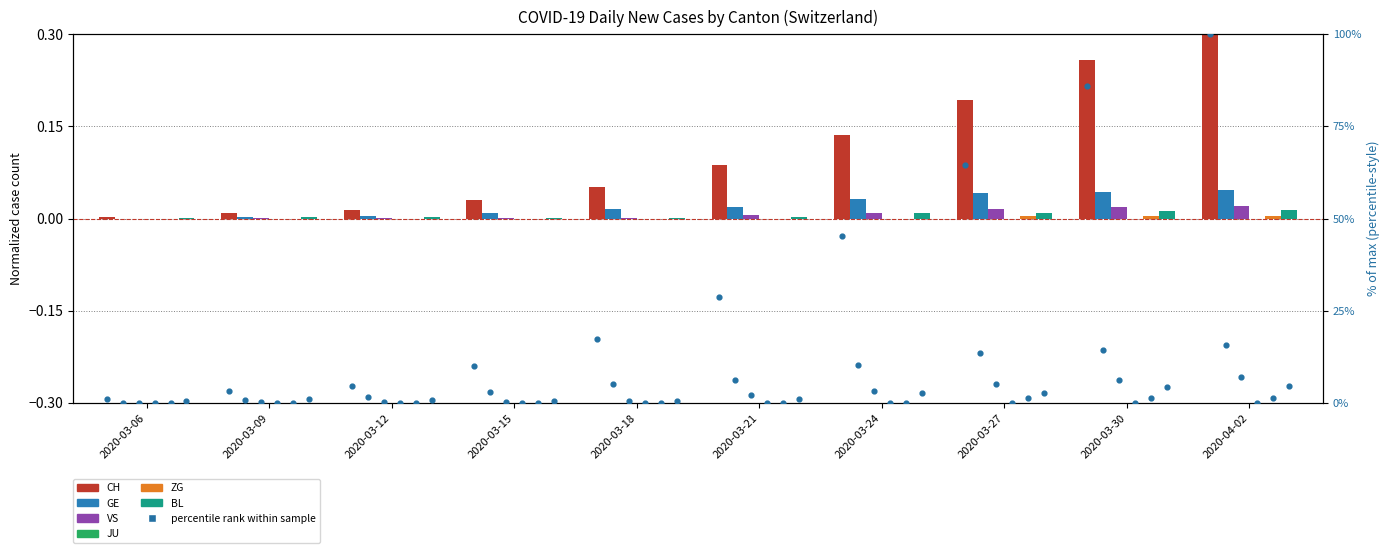

What are all the series names shown in the legend?

CH, GE, VS, JU, ZG, BL